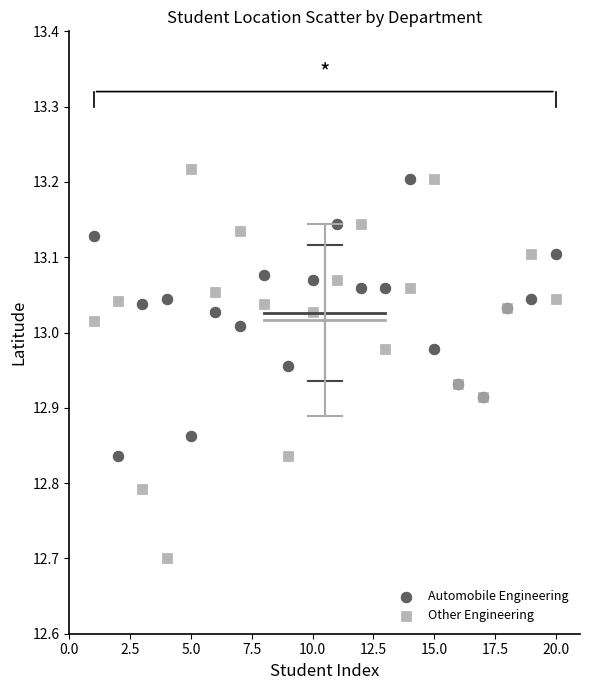

Across all series, what Y value is closest to 12?

12.7